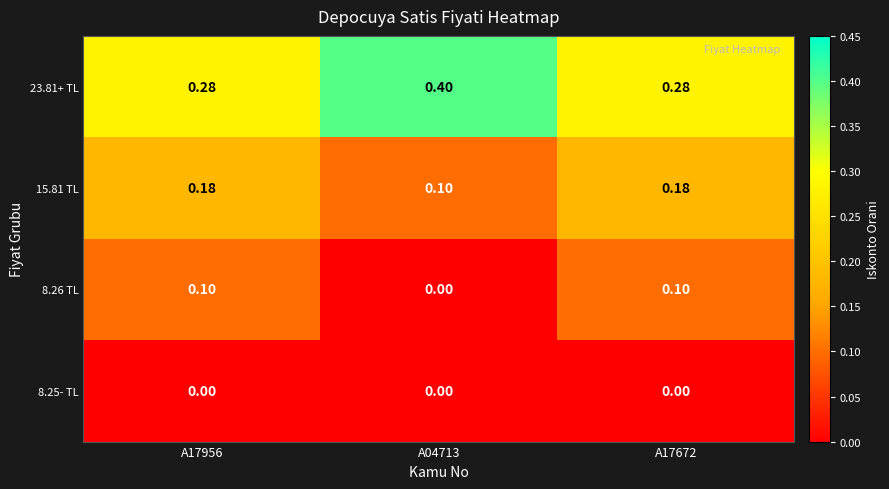

Is the value of 8.26 TL at A17672 greater than the value of 15.81 TL at A17672?

No